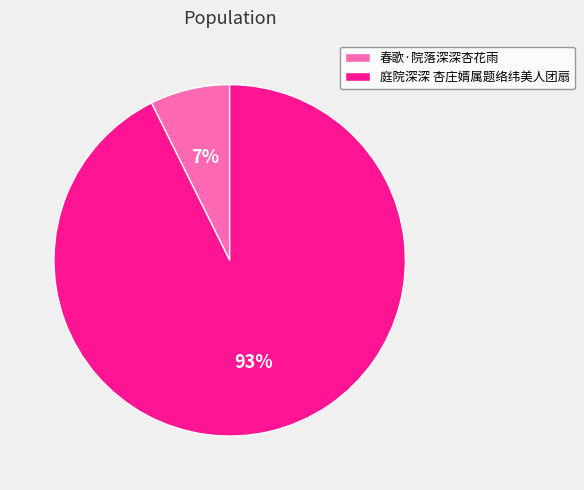

How many segments does this pie chart have?

2